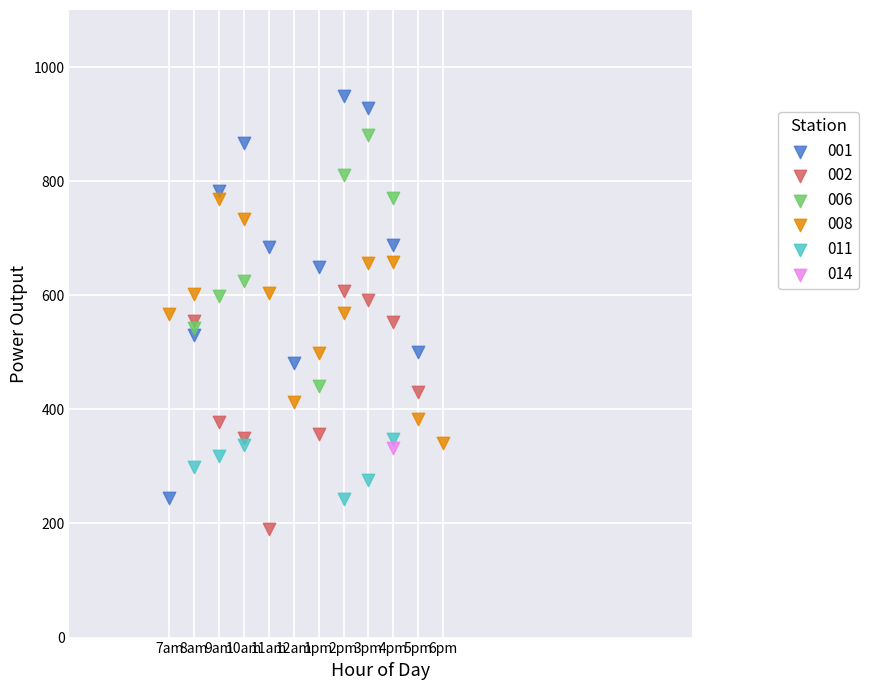

Which series reaches the maximum Y coordinate?

001